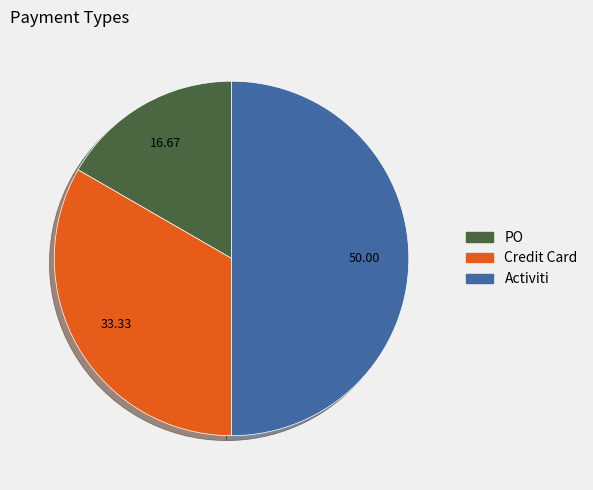

Between PO and Activiti, which is larger?

Activiti